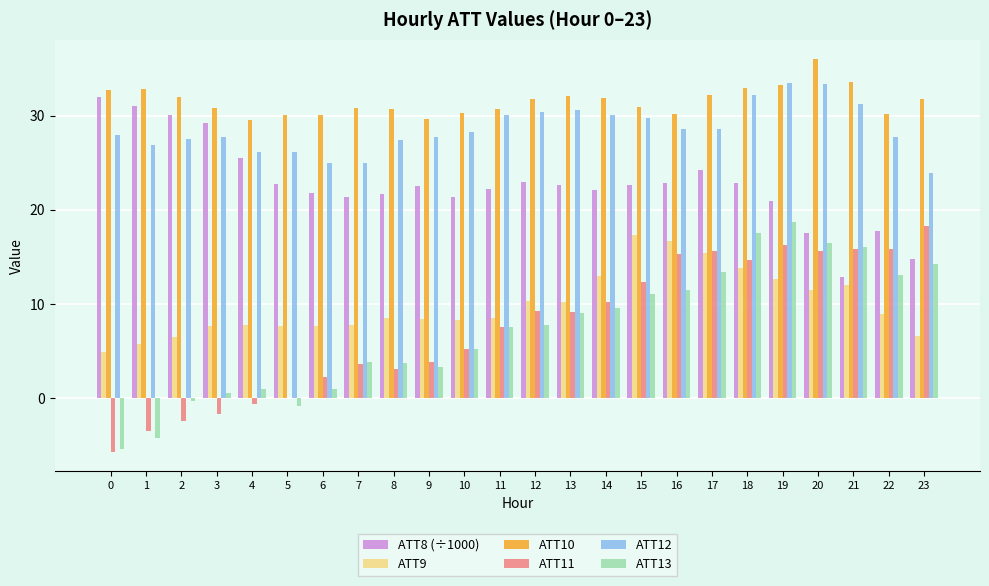

Between 10 and 18, which series saw the biggest shift?

ATT13